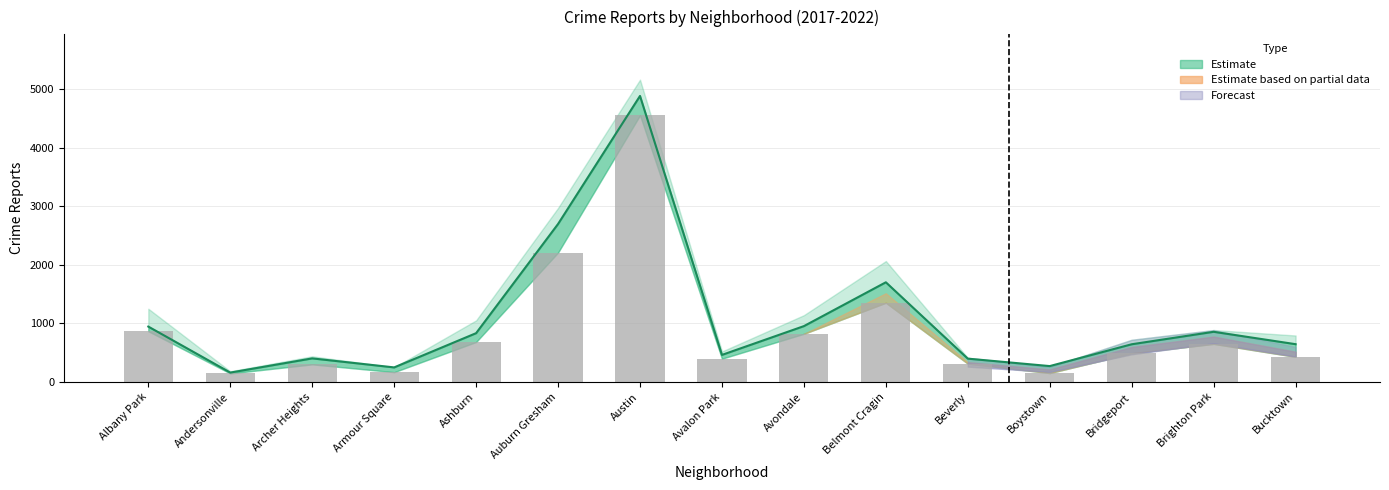

What is the sum of all Observed (2020) values?

13556.0